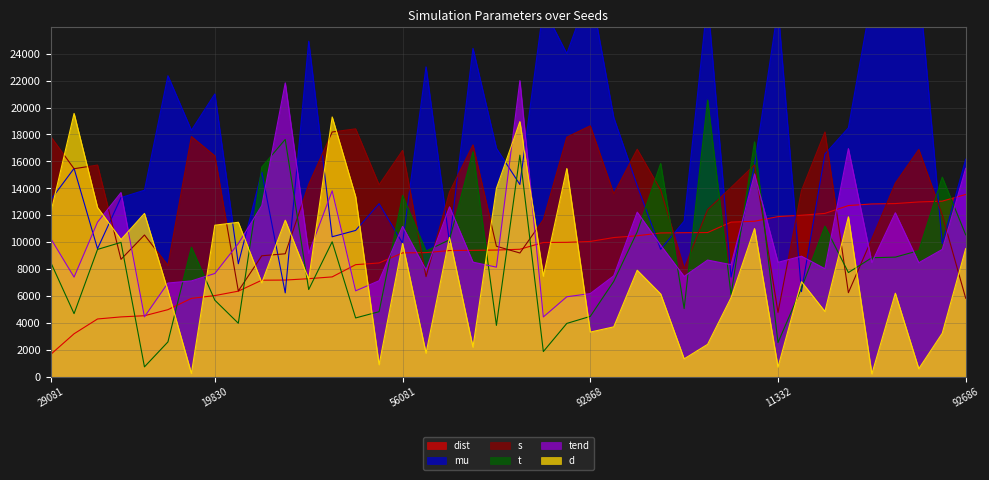

At which label does s reach its minimum?

11332